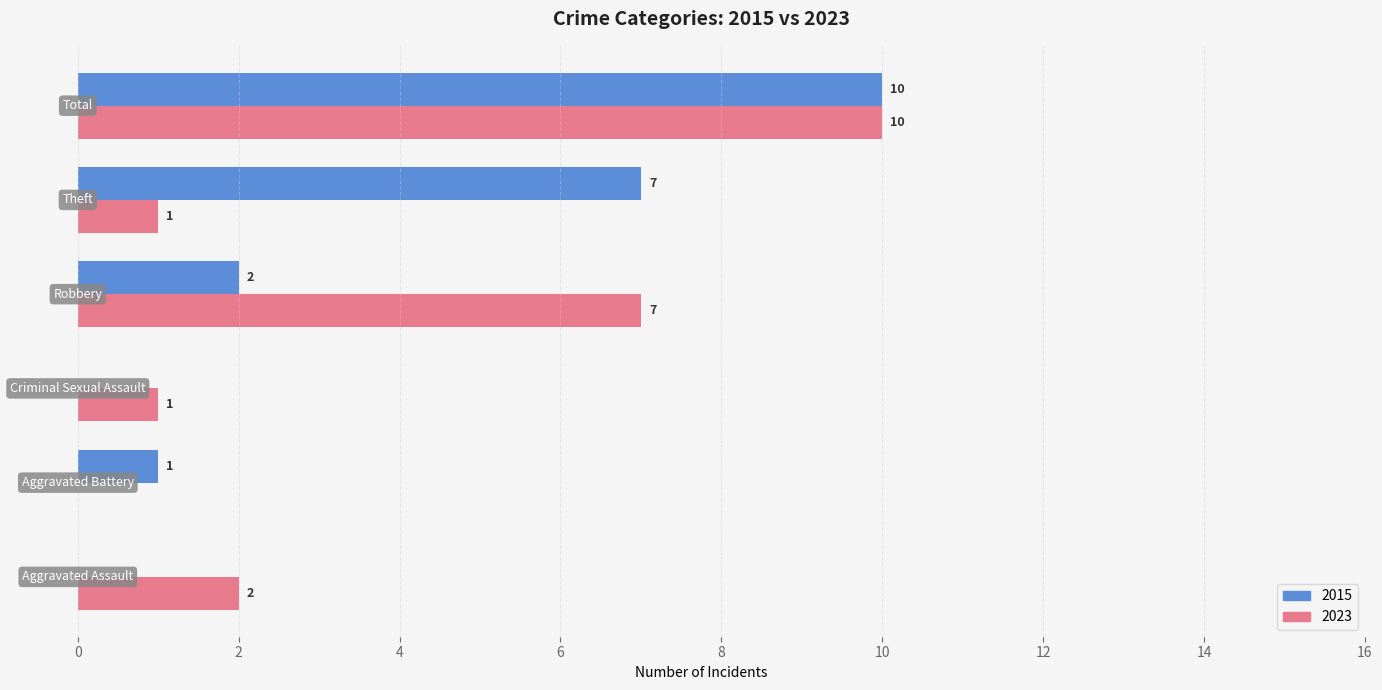

What is the greatest value displayed?

10